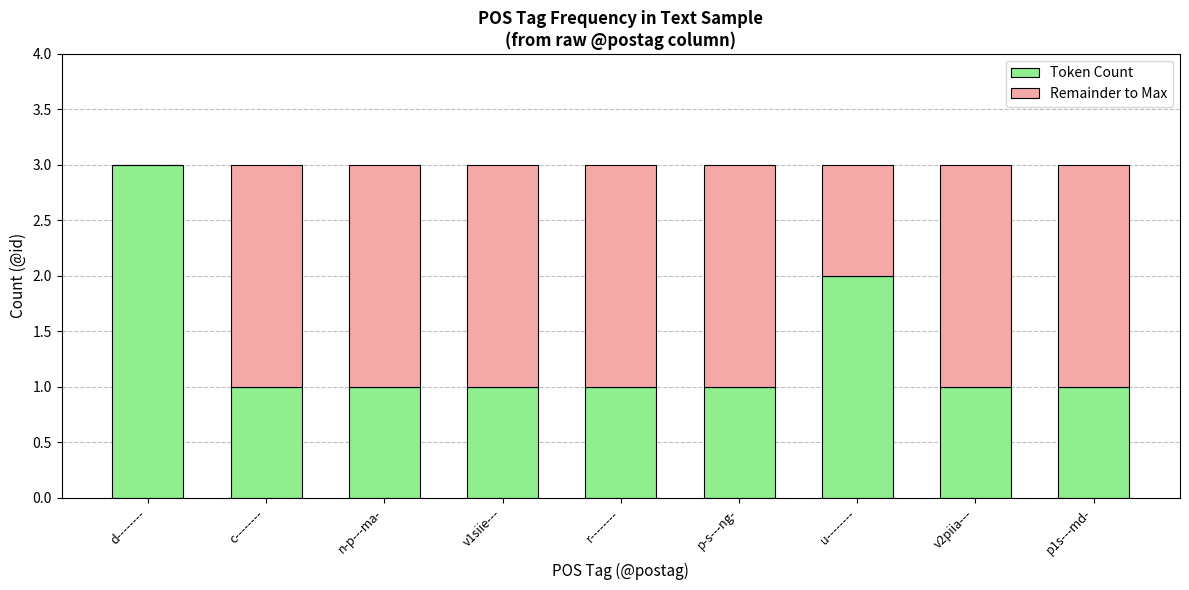

True or false: Token Count has a value of 1 at p1s---md-.

True